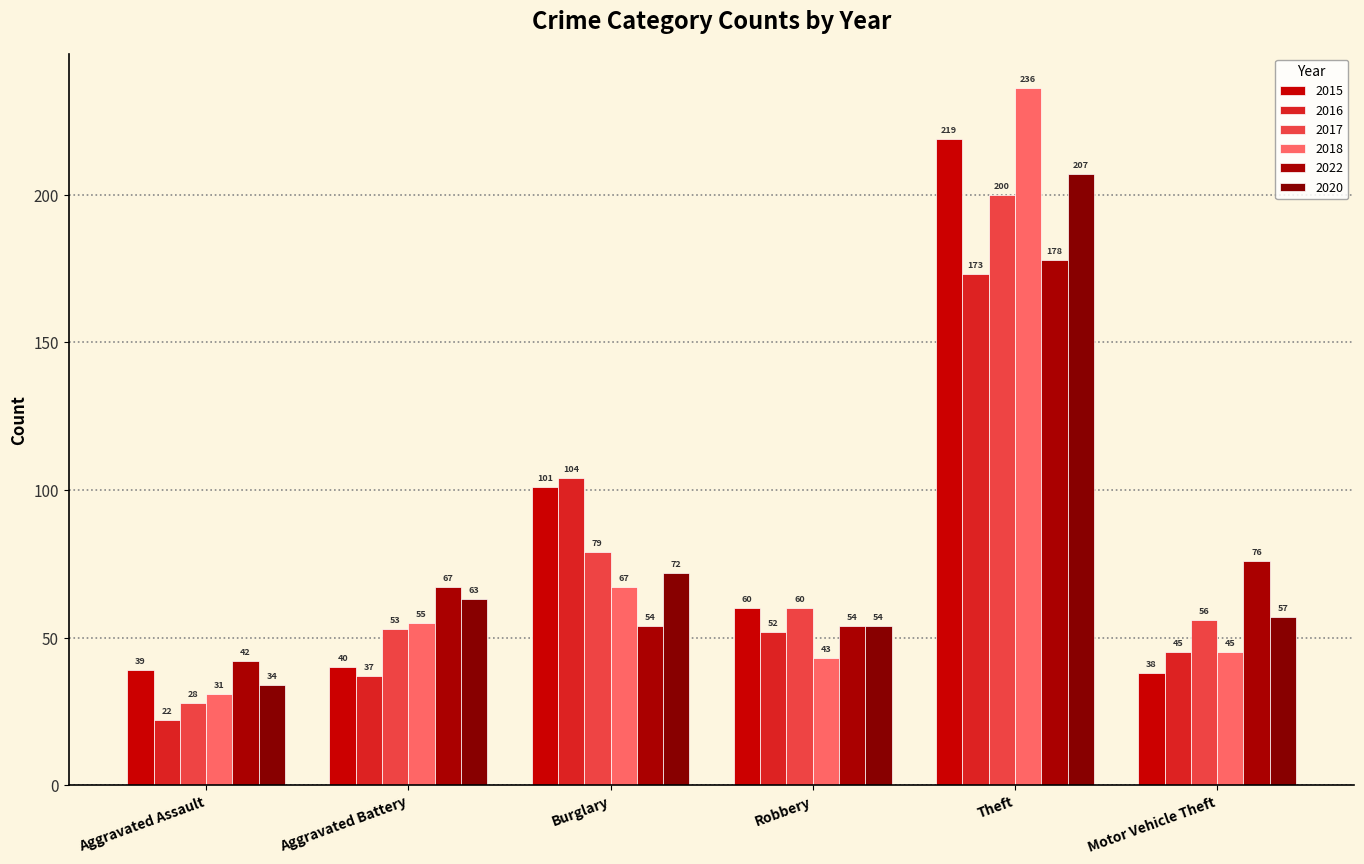

What is the sum of the 2020 values at Aggravated Battery and Motor Vehicle Theft?

120